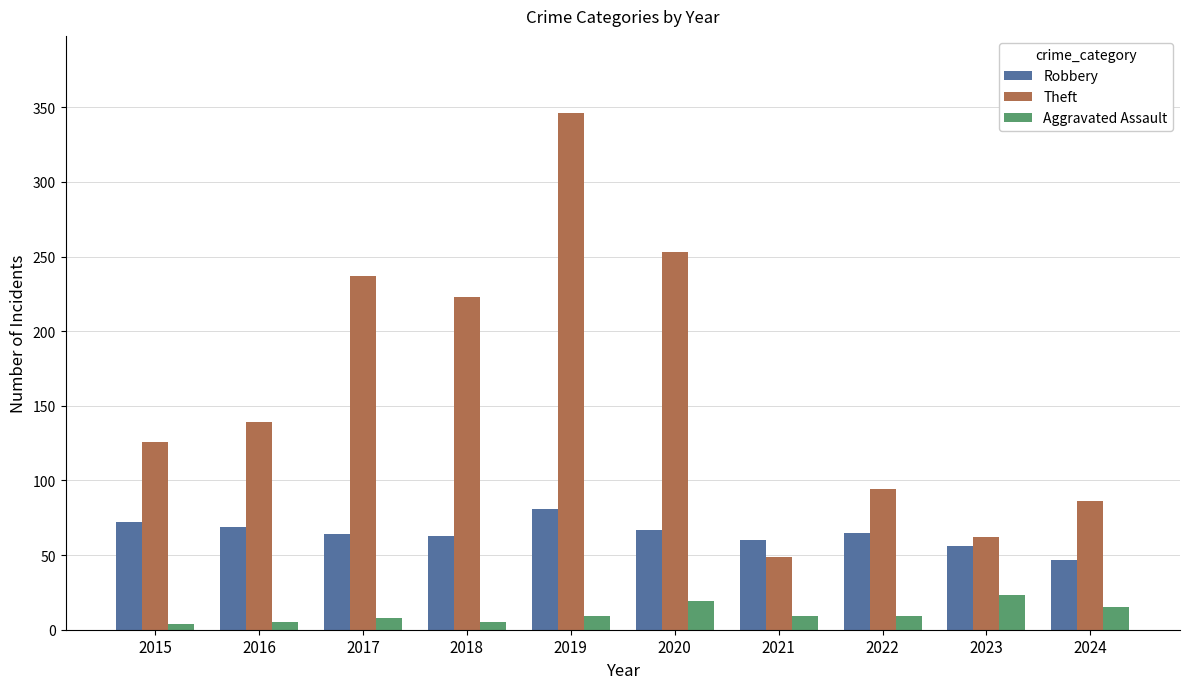

The Aggravated Assault series shows 23 at 2023. True or false?

True